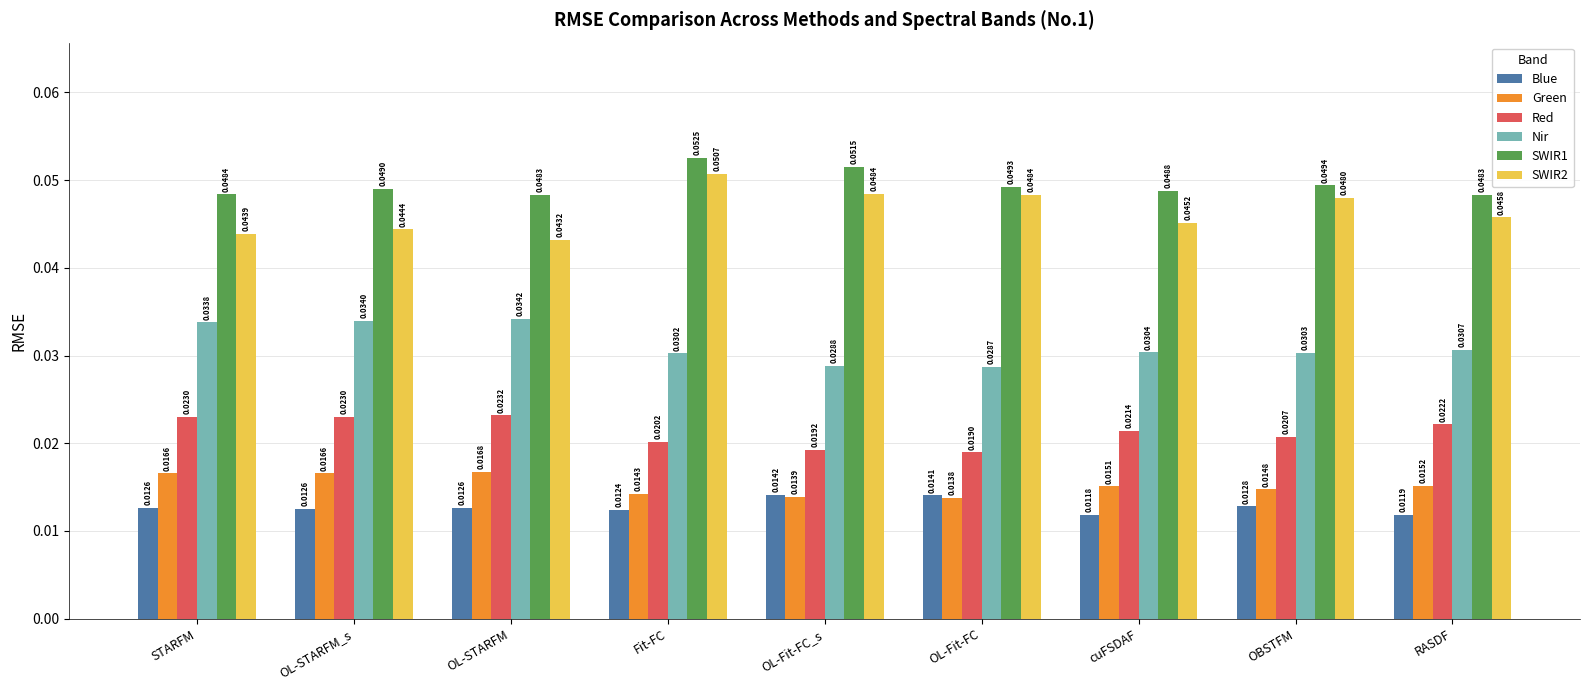

Which series changed the most between Fit-FC and OBSTFM?

SWIR1